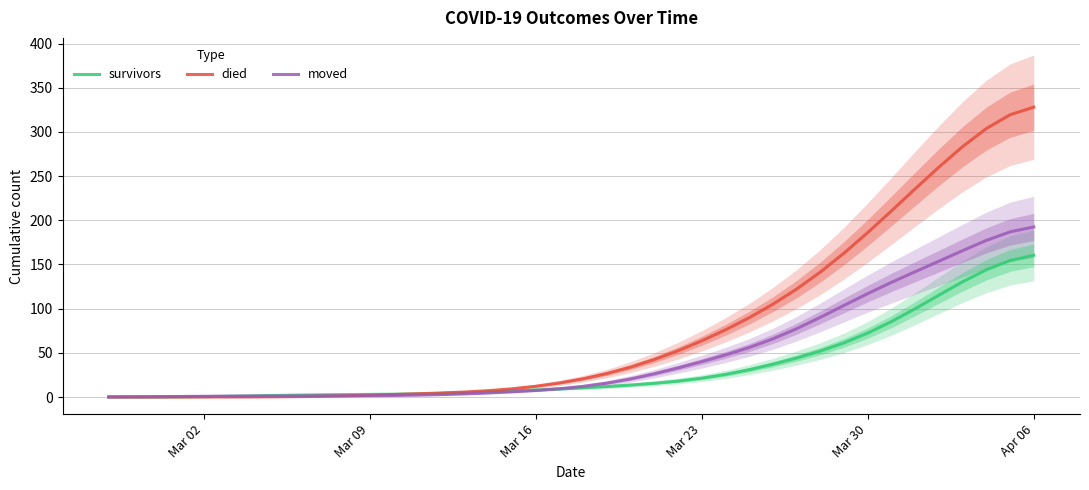

Rank the series by their maximum value, from lowest to highest.

survivors, moved, died